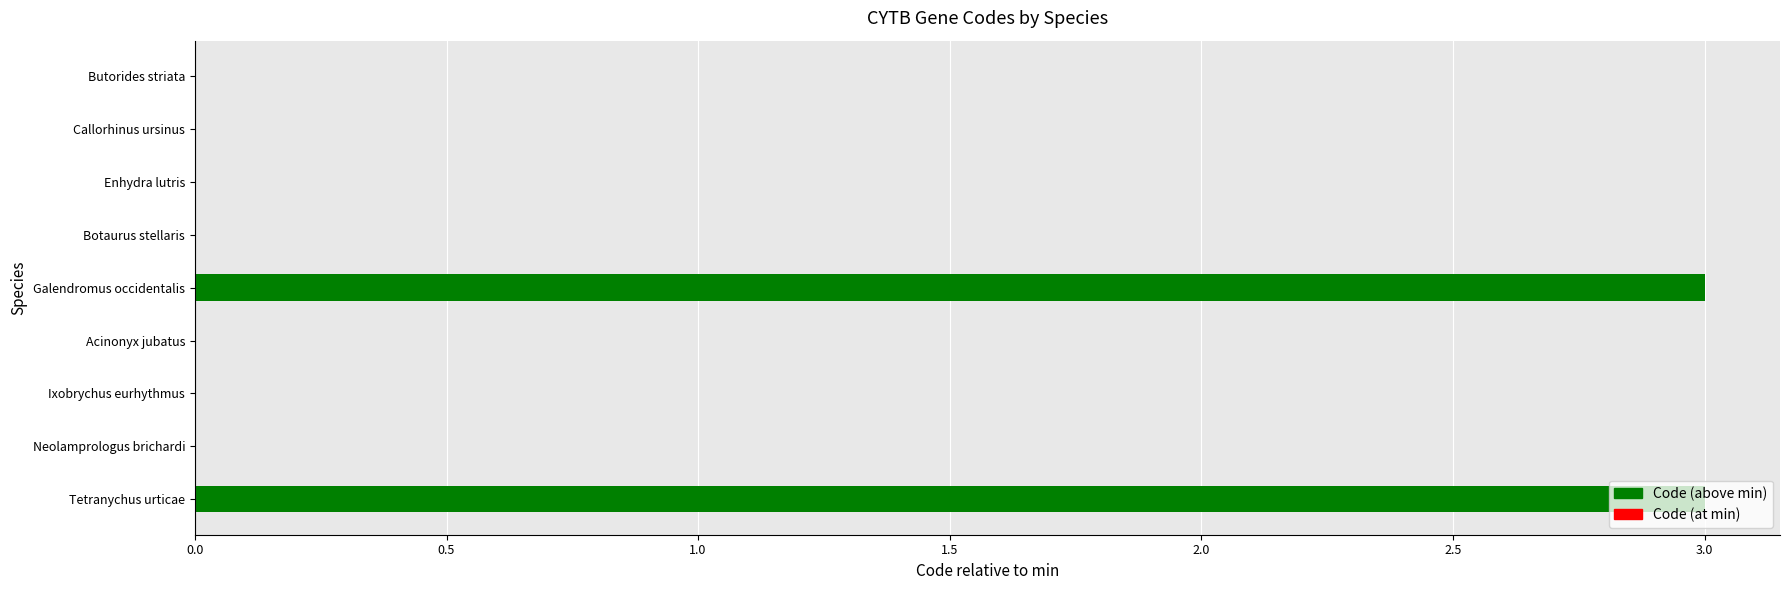

The value at Callorhinus ursinus is 0. True or false?

True